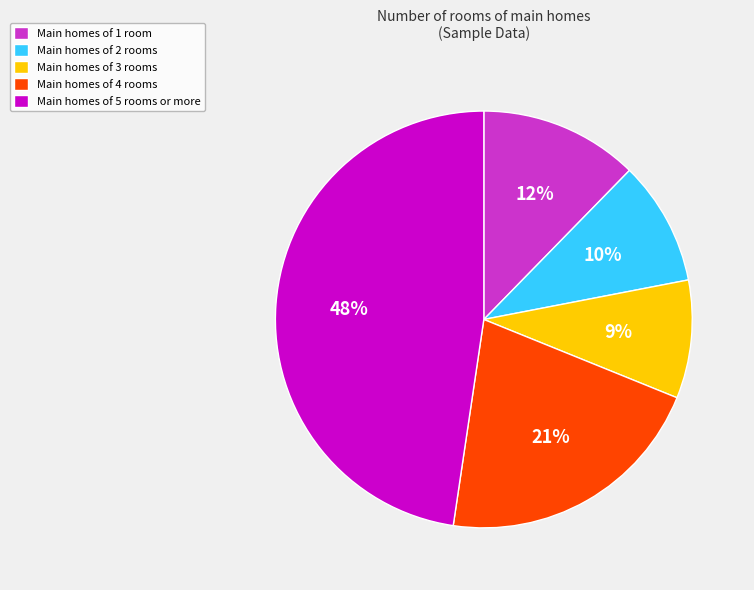

Between Main homes of 2 rooms and Main homes of 5 rooms or more, which is larger?

Main homes of 5 rooms or more